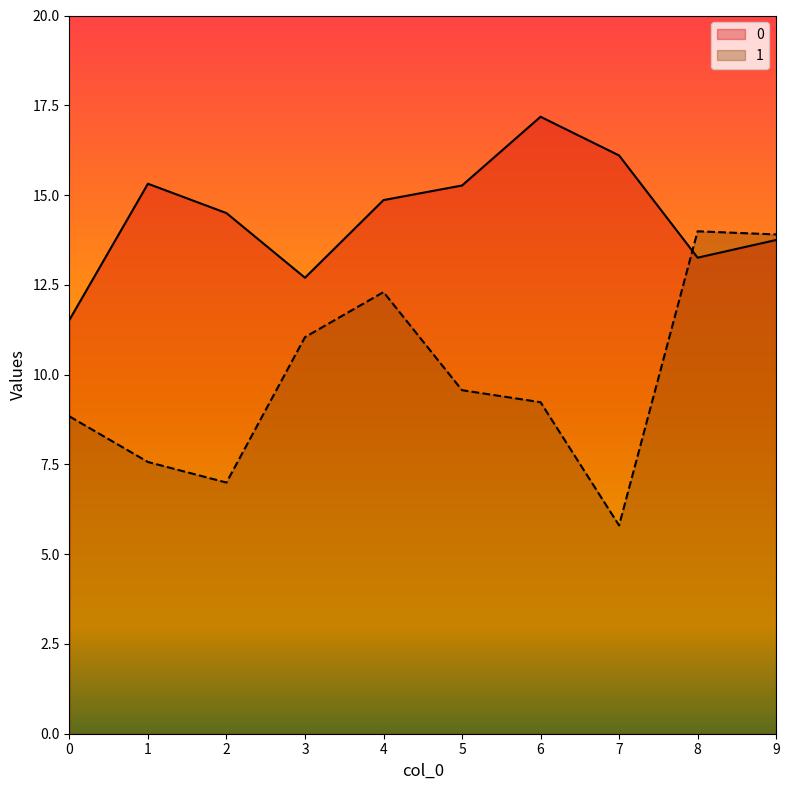

What is the total value across all series at 0?

20.4